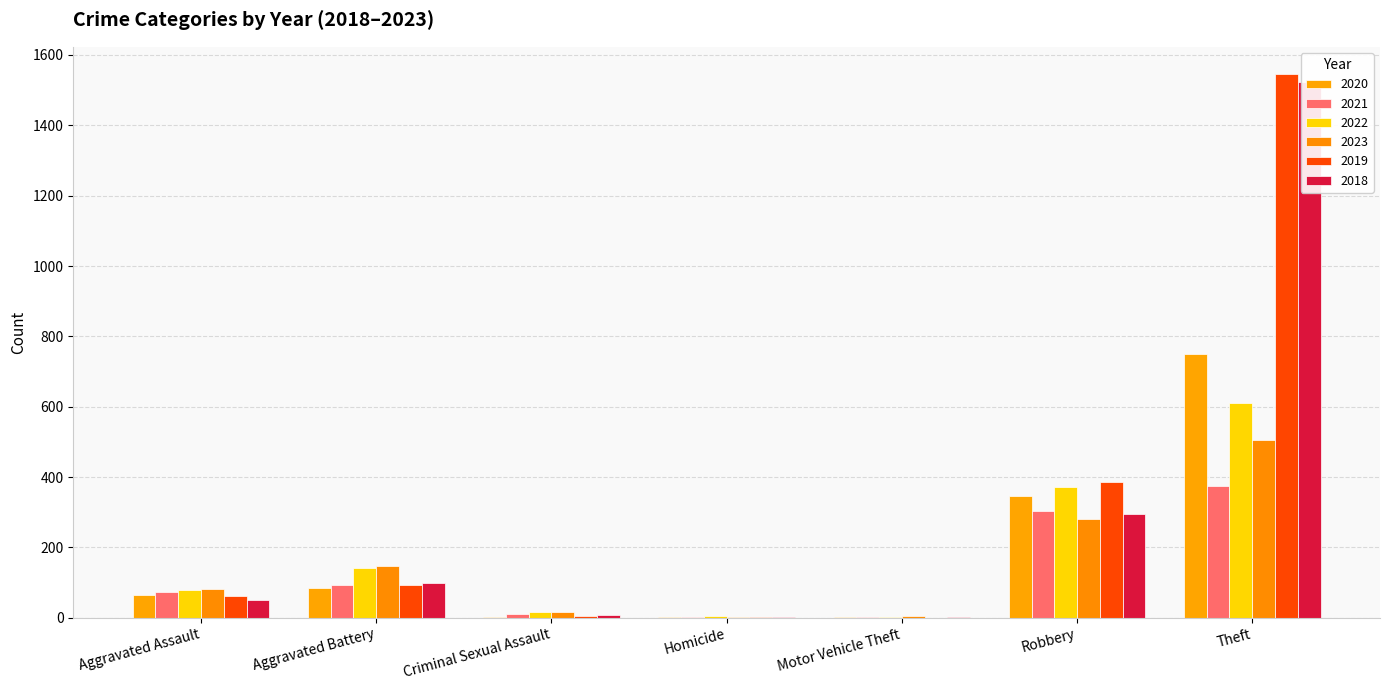

Rank the series by their maximum value, from lowest to highest.

2021, 2023, 2022, 2020, 2018, 2019